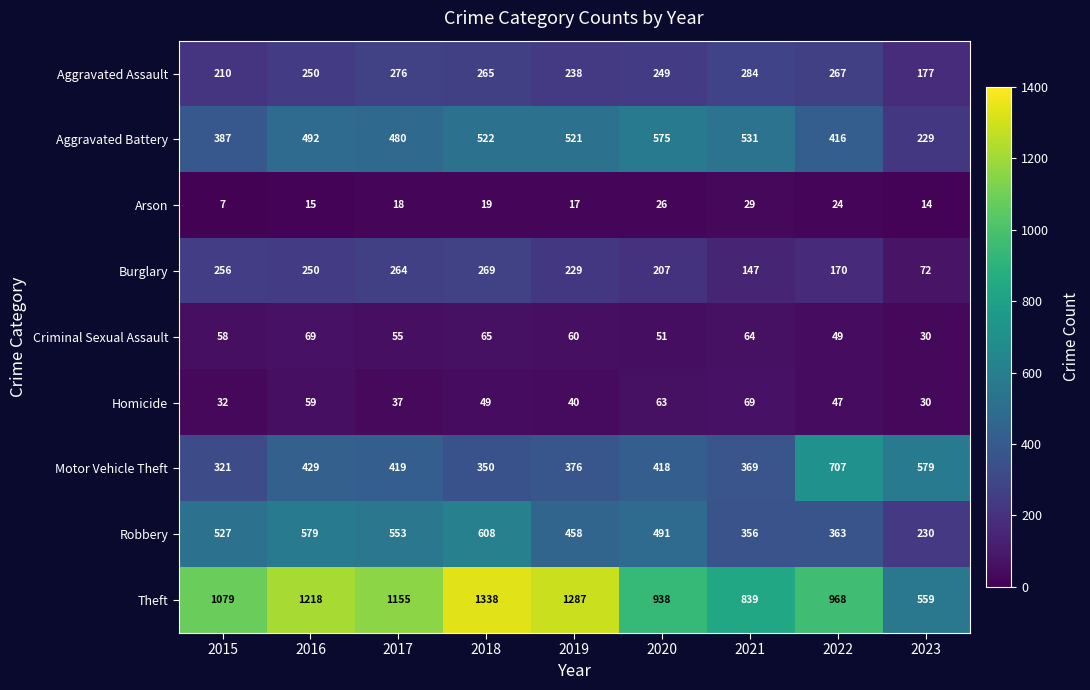

Rank the categories by Aggravated Assault value from lowest to highest.

2023, 2015, 2019, 2020, 2016, 2018, 2022, 2017, 2021